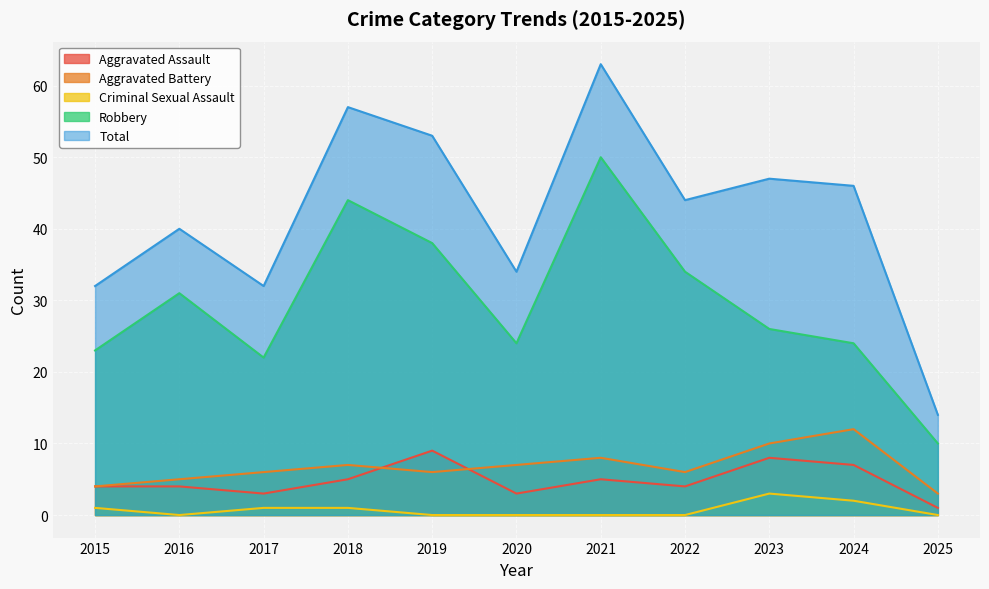

Reading left to right, what are all the values shown in this chart?

Aggravated Assault: 2015=4	2016=4	2017=3	2018=5	2019=9	2020=3	2021=5	2022=4	2023=8	2024=7	2025=1
Aggravated Battery: 2015=4	2016=5	2017=6	2018=7	2019=6	2020=7	2021=8	2022=6	2023=10	2024=12	2025=3
Criminal Sexual Assault: 2015=1	2016=0	2017=1	2018=1	2019=0	2020=0	2021=0	2022=0	2023=3	2024=2	2025=0
Robbery: 2015=23	2016=31	2017=22	2018=44	2019=38	2020=24	2021=50	2022=34	2023=26	2024=24	2025=10
Total: 2015=32	2016=40	2017=32	2018=57	2019=53	2020=34	2021=63	2022=44	2023=47	2024=46	2025=14